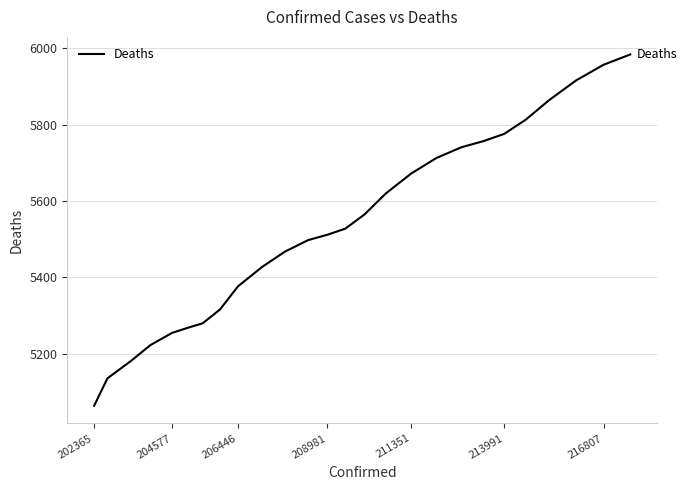

What is the difference between the maximum and minimum values?

920